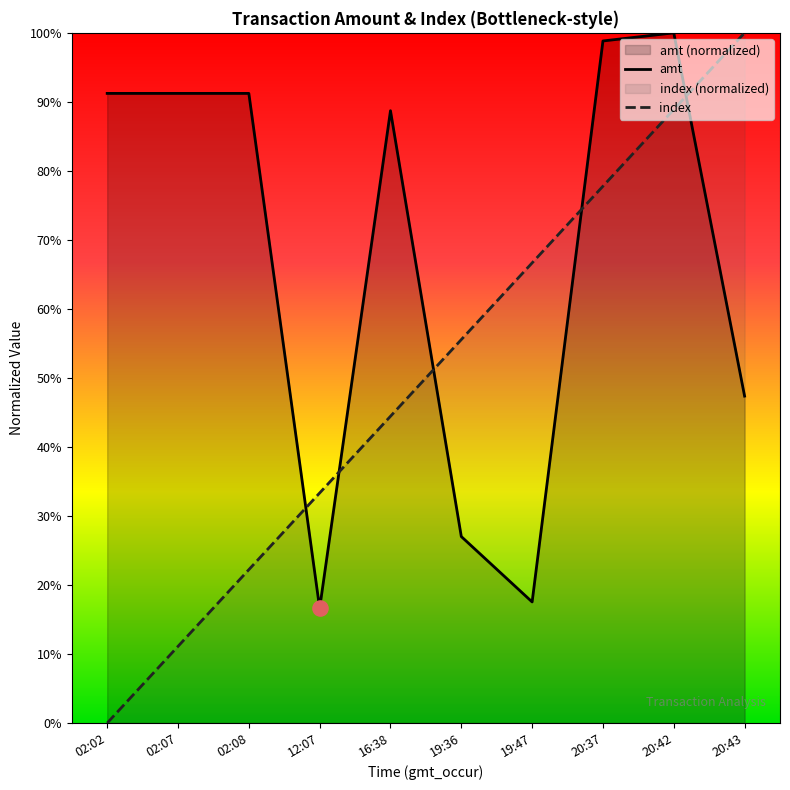

At which category is the sum across all series the highest?

20:42